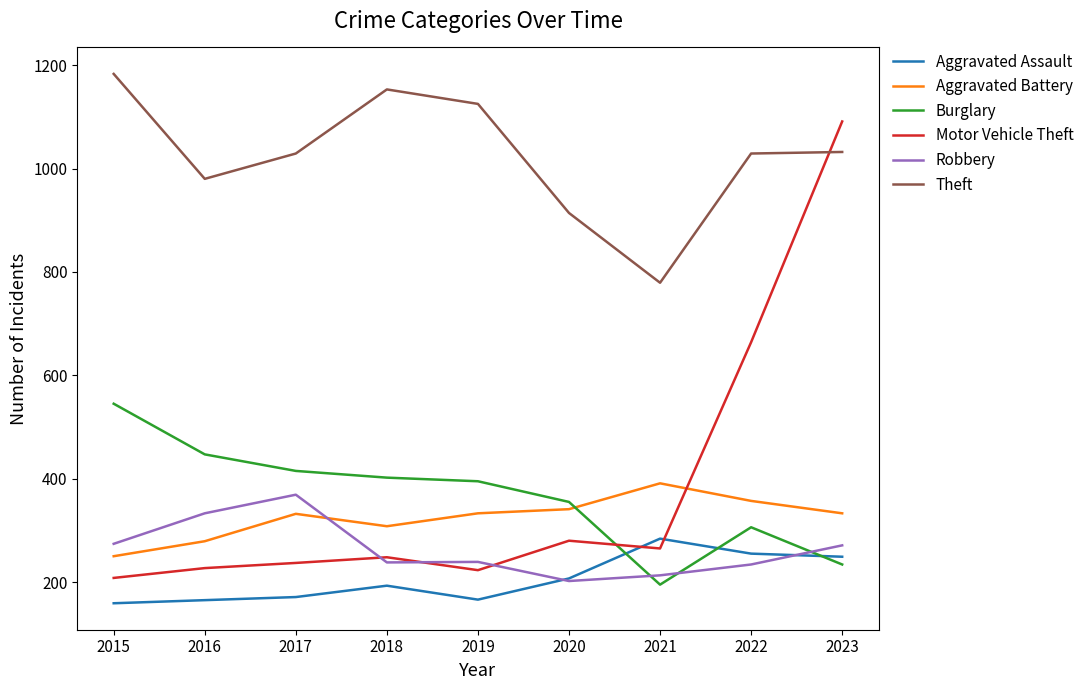

Which category has the highest value across all series?

2015